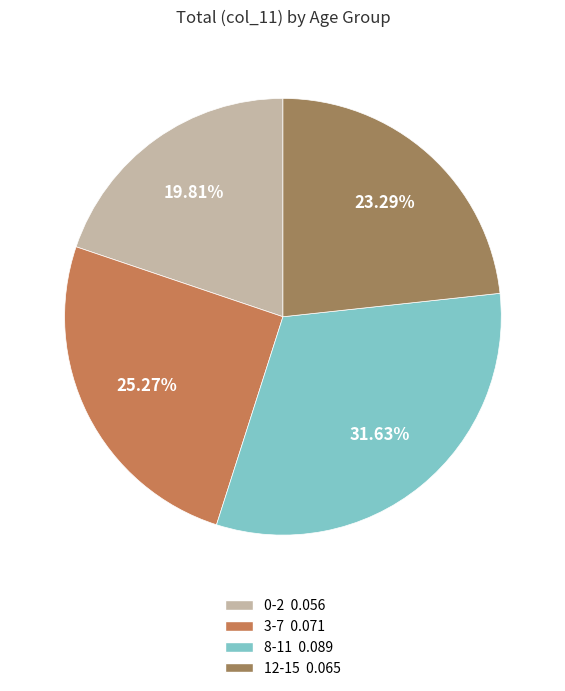

Do 12-15 and 3-7 together represent more than half of the pie?

No